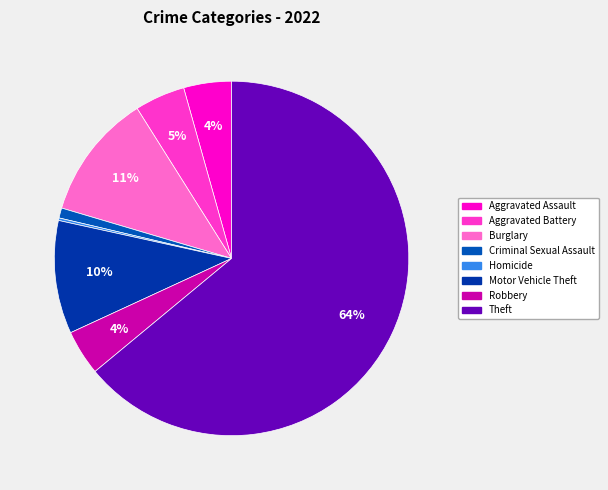

What is the majority slice?

Theft